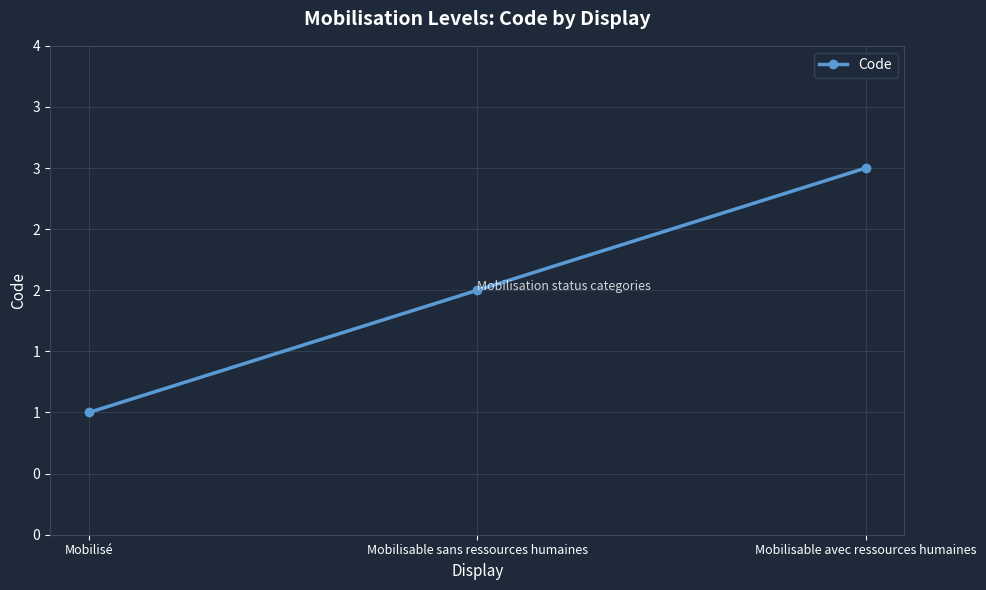

What is the value of the 1st point from the left?

1